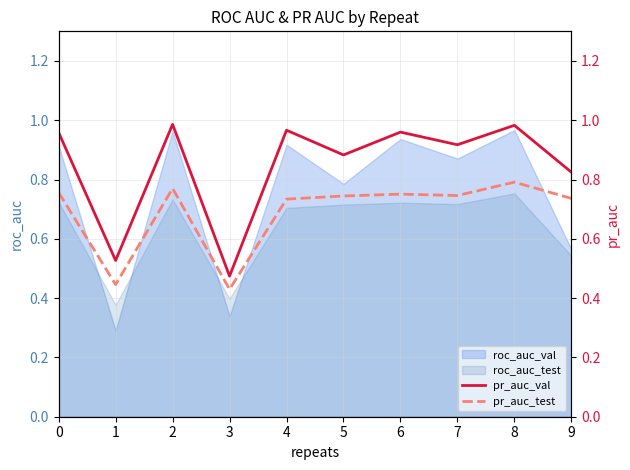

The roc_auc_test series shows 1.0 at 5. True or false?

False